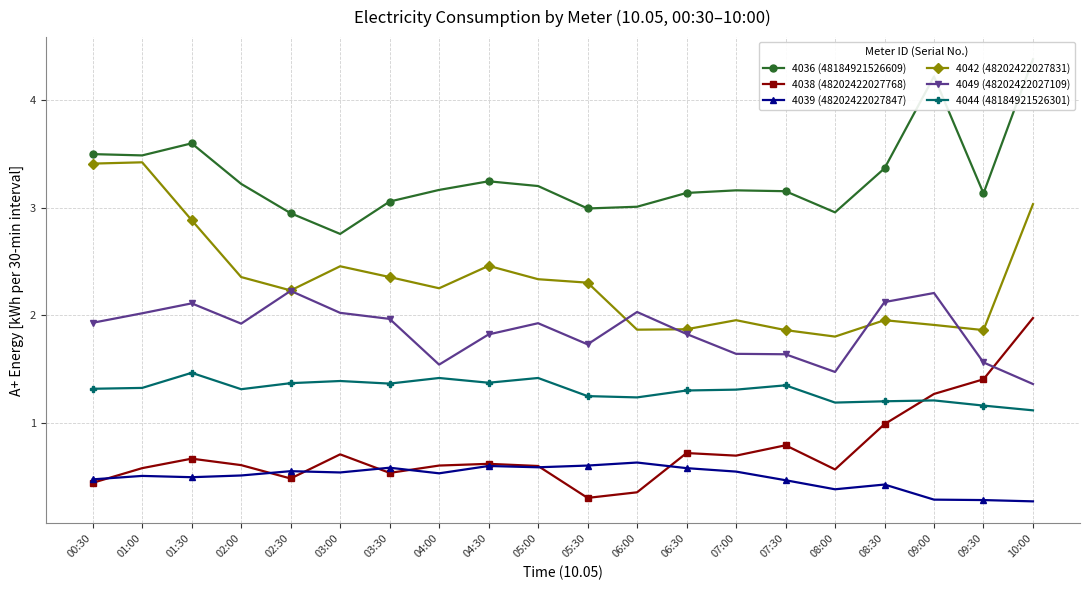

What position from the right is 05:30?

10